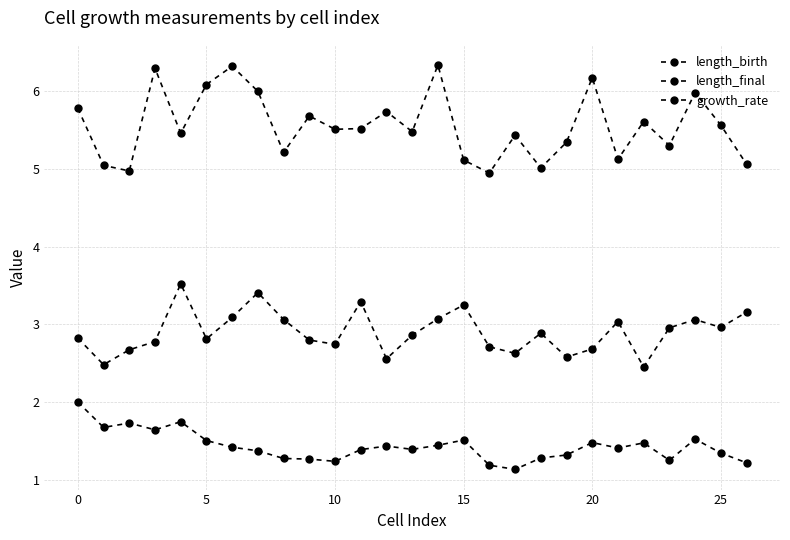

Count the number of data series in this chart.

3